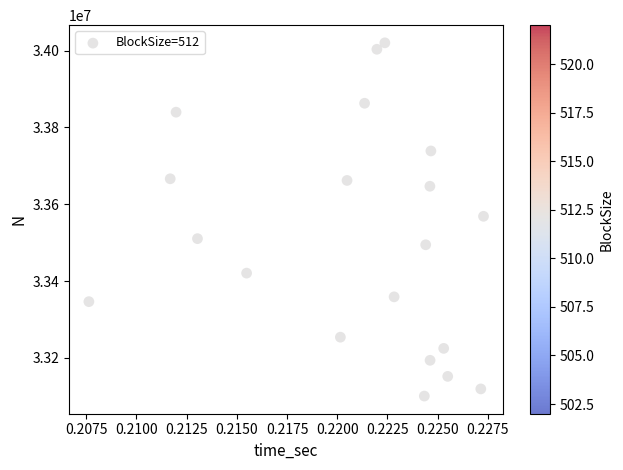

List the coordinates of all points as (Y, X) pairs, reading left to right.

(33346576.6, 0.2)  (33666284.9, 0.2)  (33839608.0, 0.2)  (33510502.0, 0.2)  (33420793.8, 0.2)  (33254105.8, 0.2)  (33661976.9, 0.2)  (33862829.3, 0.2)  (34003317.5, 0.2)  (34020064.0, 0.2)  (33359045.8, 0.2)  (33100882.4, 0.2)  (33494584.5, 0.2)  (33646846.6, 0.2)  (33193925.9, 0.2)  (33738665.0, 0.2)  (33224956.1, 0.2)  (33152104.1, 0.2)  (33119483.6, 0.2)  (33568666.4, 0.2)